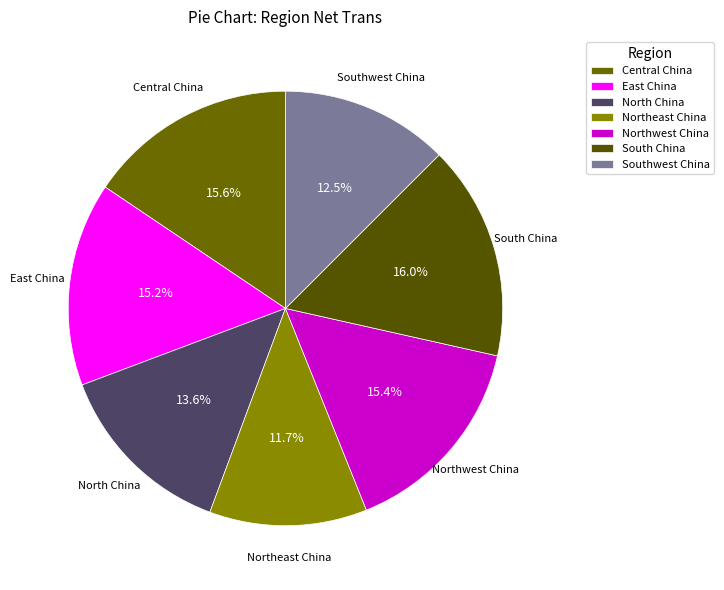

The Southwest China slice represents 6% of the pie. True or false?

False